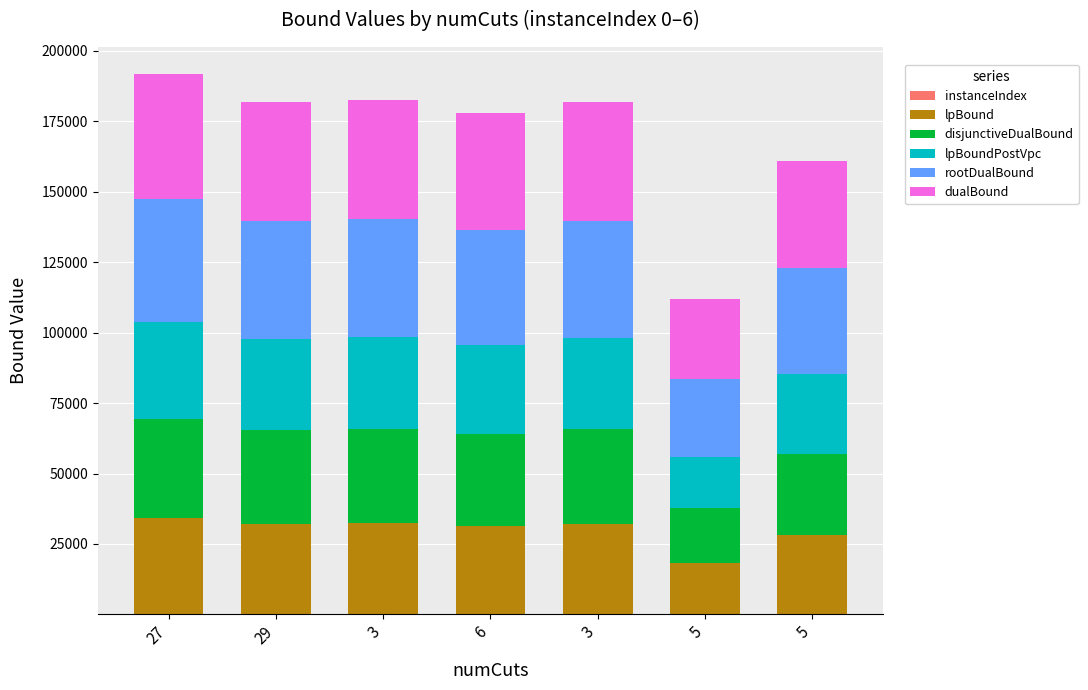

At which category is the sum across all series the highest?

27